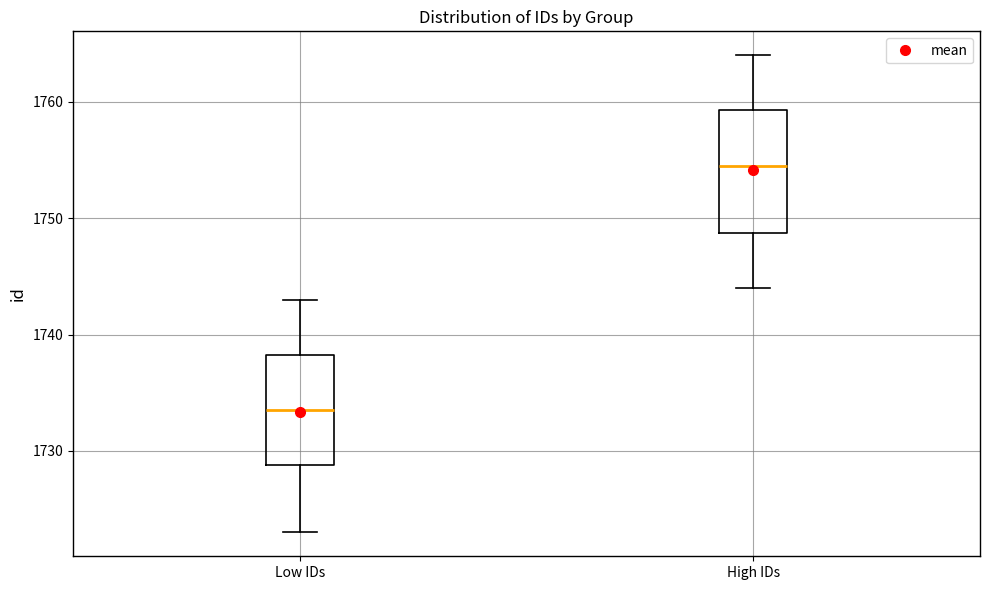

Reading left to right, transcribe this box plot: for each box, give where its median line is, the range the box spans, and where its two whiskers end, as read against the y-axis. The values are not printed on the chart, so give them approximately, as read against the axis.

Low IDs: median 1734, box 1729 to 1738, whiskers 1723 to 1743
High IDs: median 1755, box 1749 to 1759, whiskers 1744 to 1764